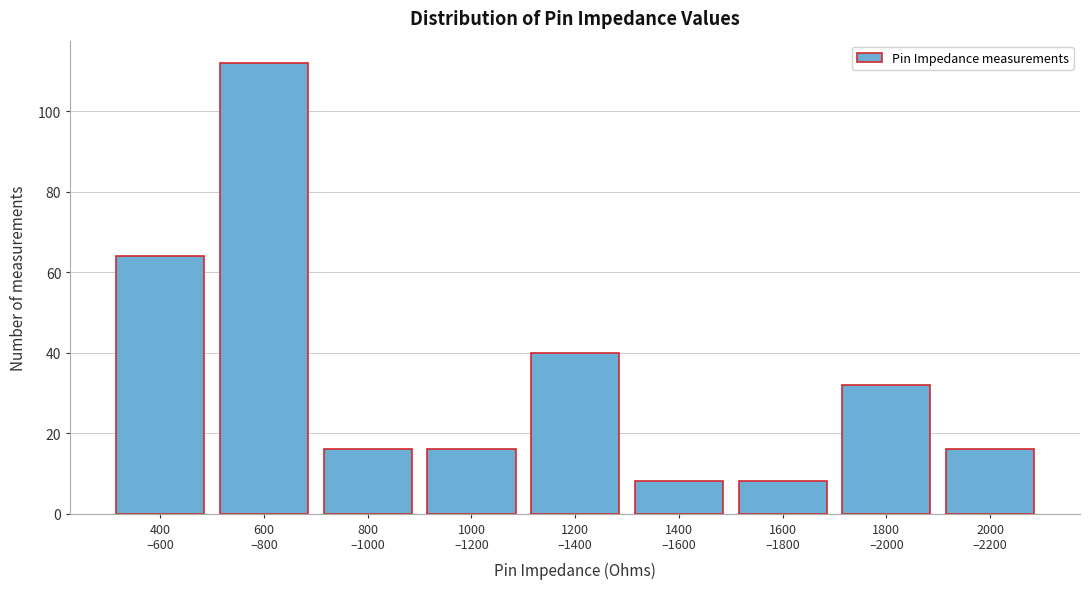

Reading left to right, transcribe all the data shown in this chart.

64	112	16	16	40	8	8	32	16